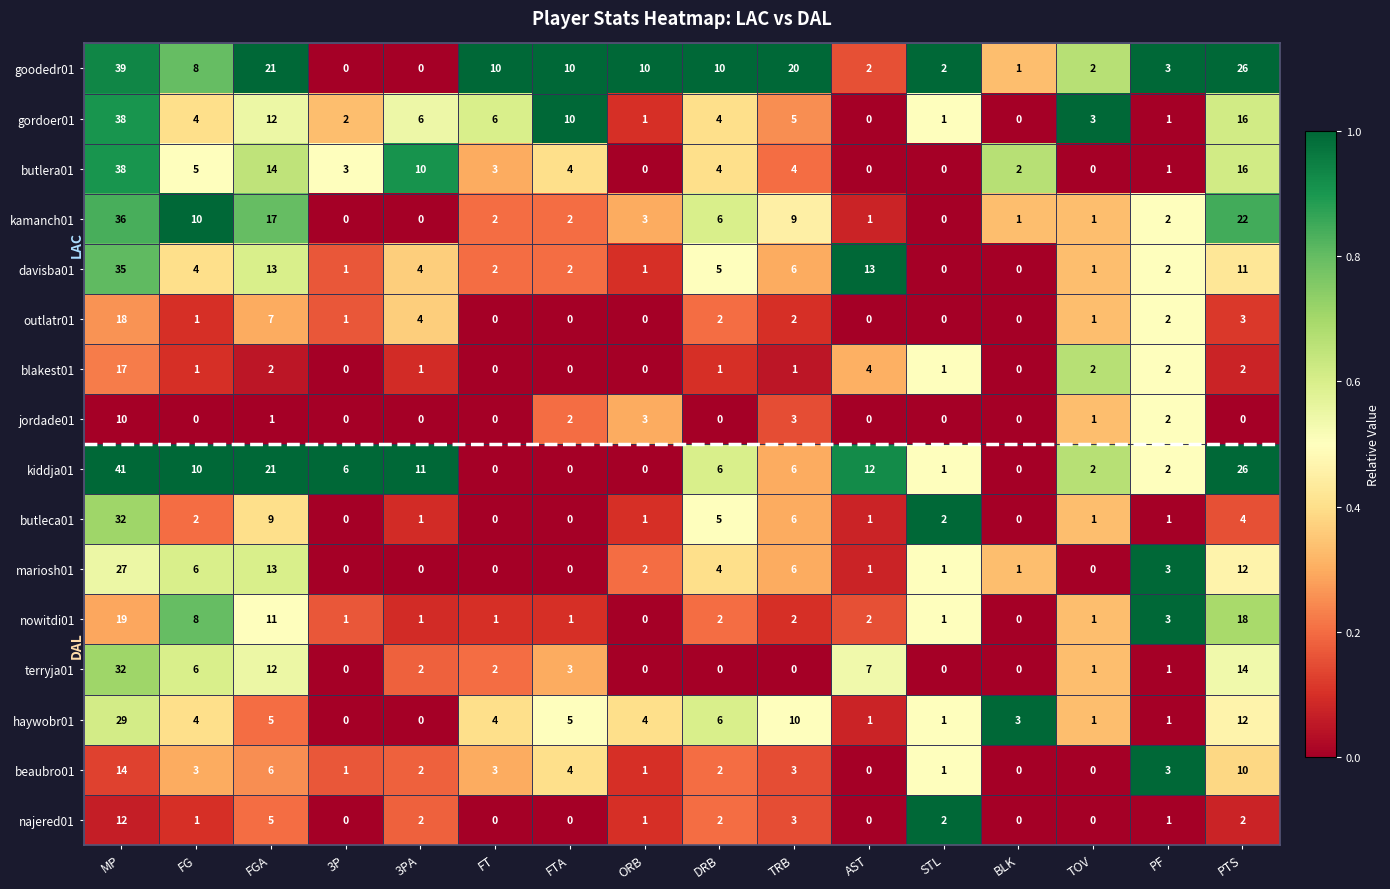

Is it true that butlera01 equals 23 at PTS?

False